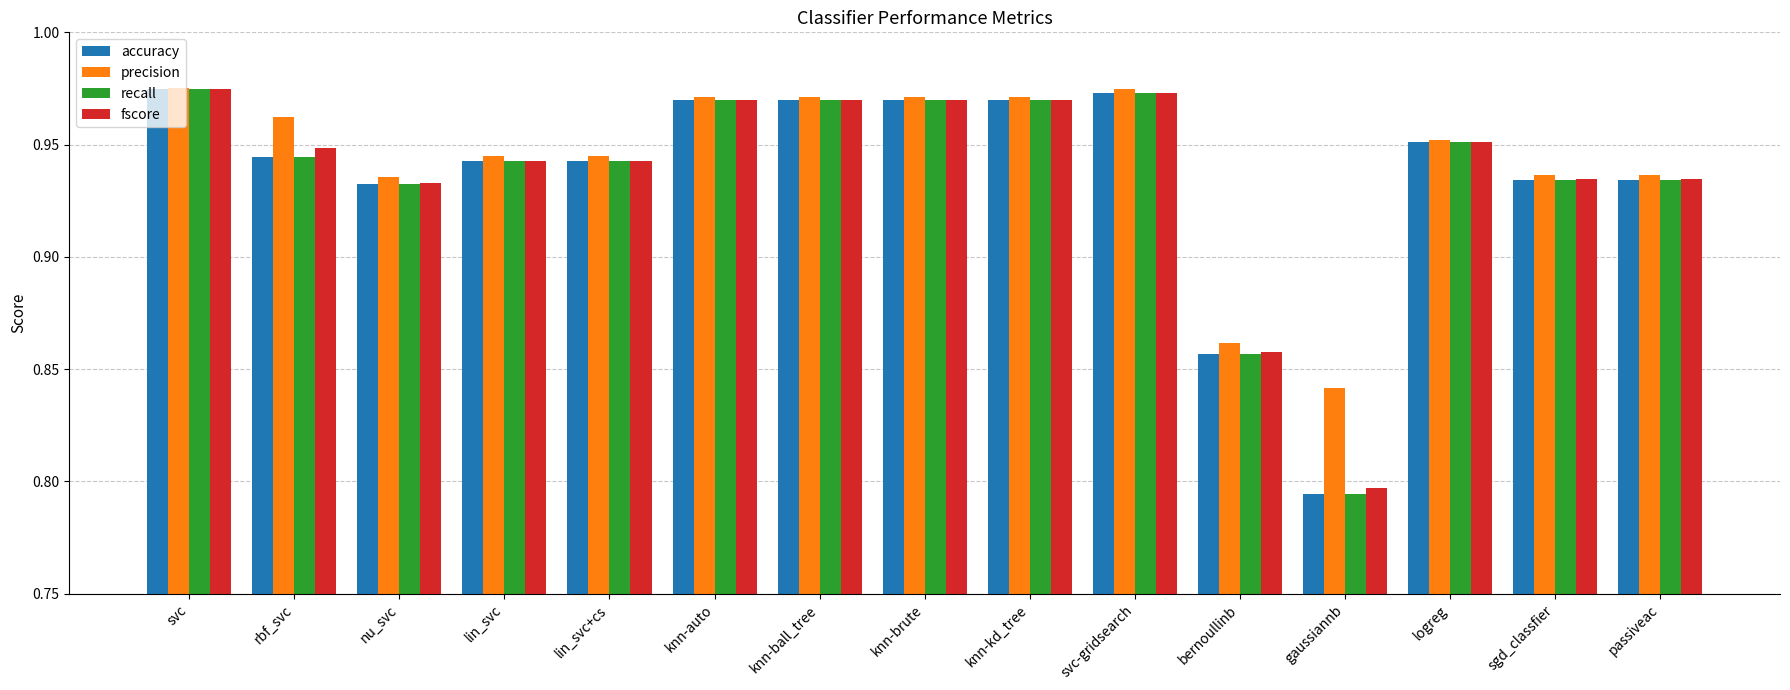

What is the sum of the recall values at svc-gridsearch and lin_svc?

1.9